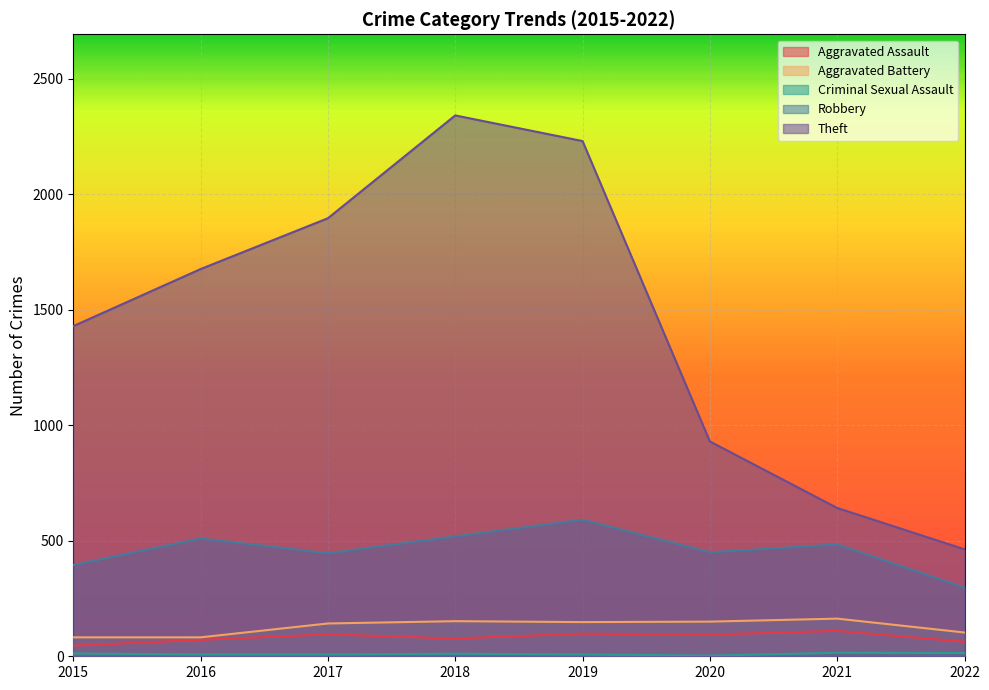

Which series has the largest range (max minus min)?

Theft